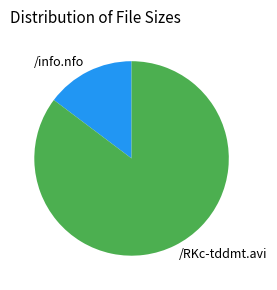

Is it true that /info.nfo is 15% of the pie?

True